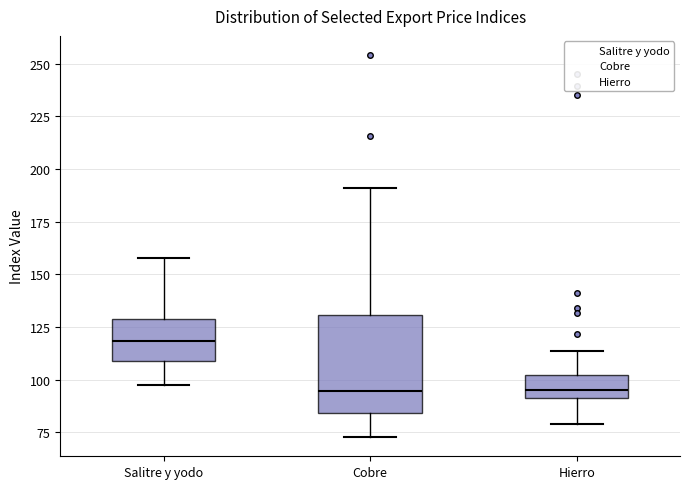

Comparing the boxes themselves (not the whiskers), which one is the tallest?

Cobre